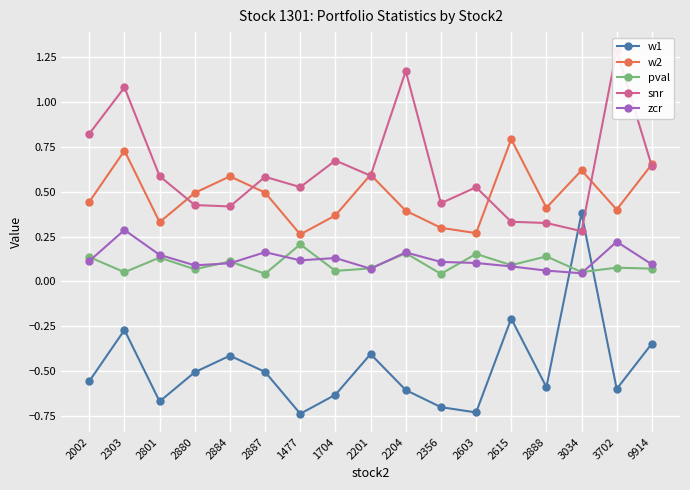

The value of w1 at 3702 is -0.6. True or false?

True